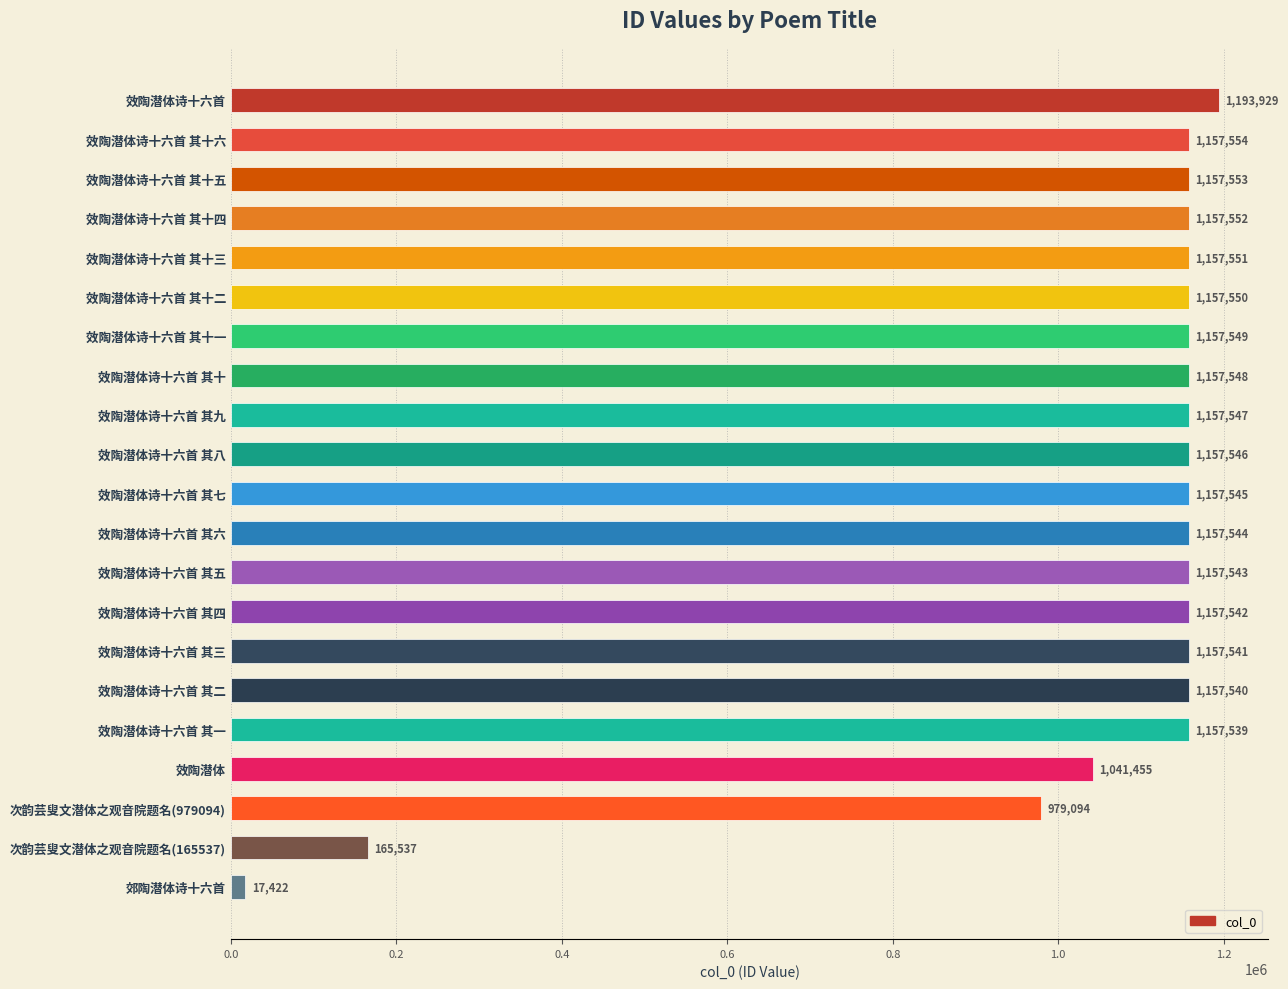

Reading bottom to top, extract all data points from this chart.

17422	165537	979094	1041455	1157539	1157540	1157541	1157542	1157543	1157544	1157545	1157546	1157547	1157548	1157549	1157550	1157551	1157552	1157553	1157554	1193929